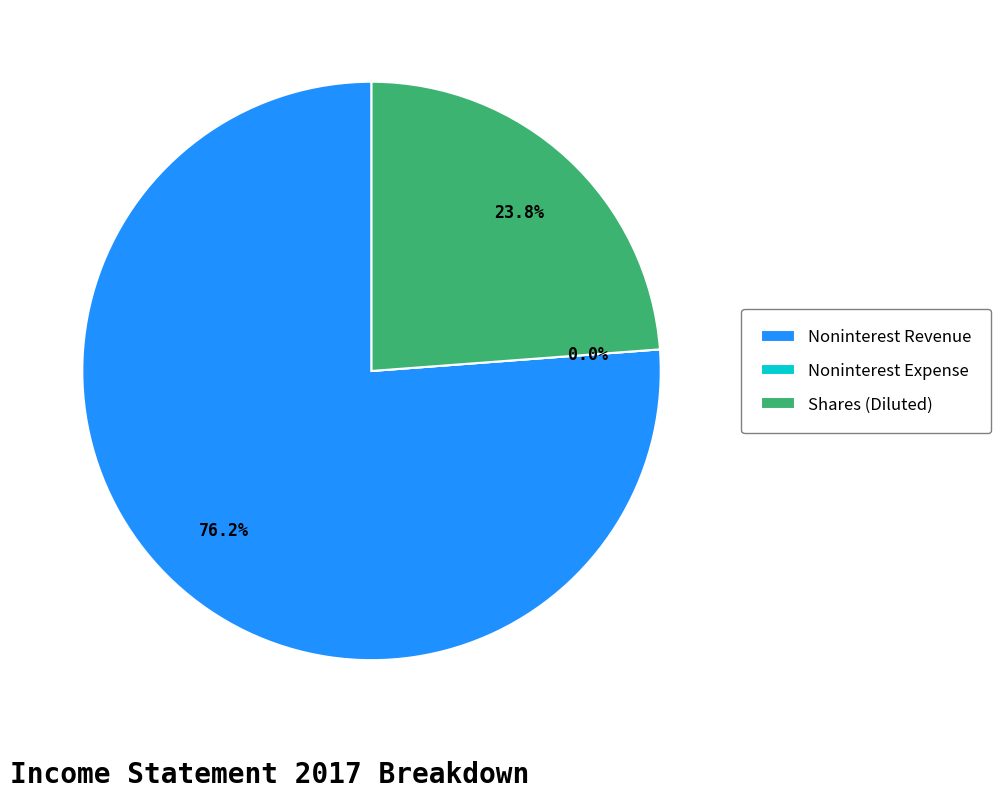

What is the total percentage of Noninterest Revenue and Shares (Diluted)?

100.0%